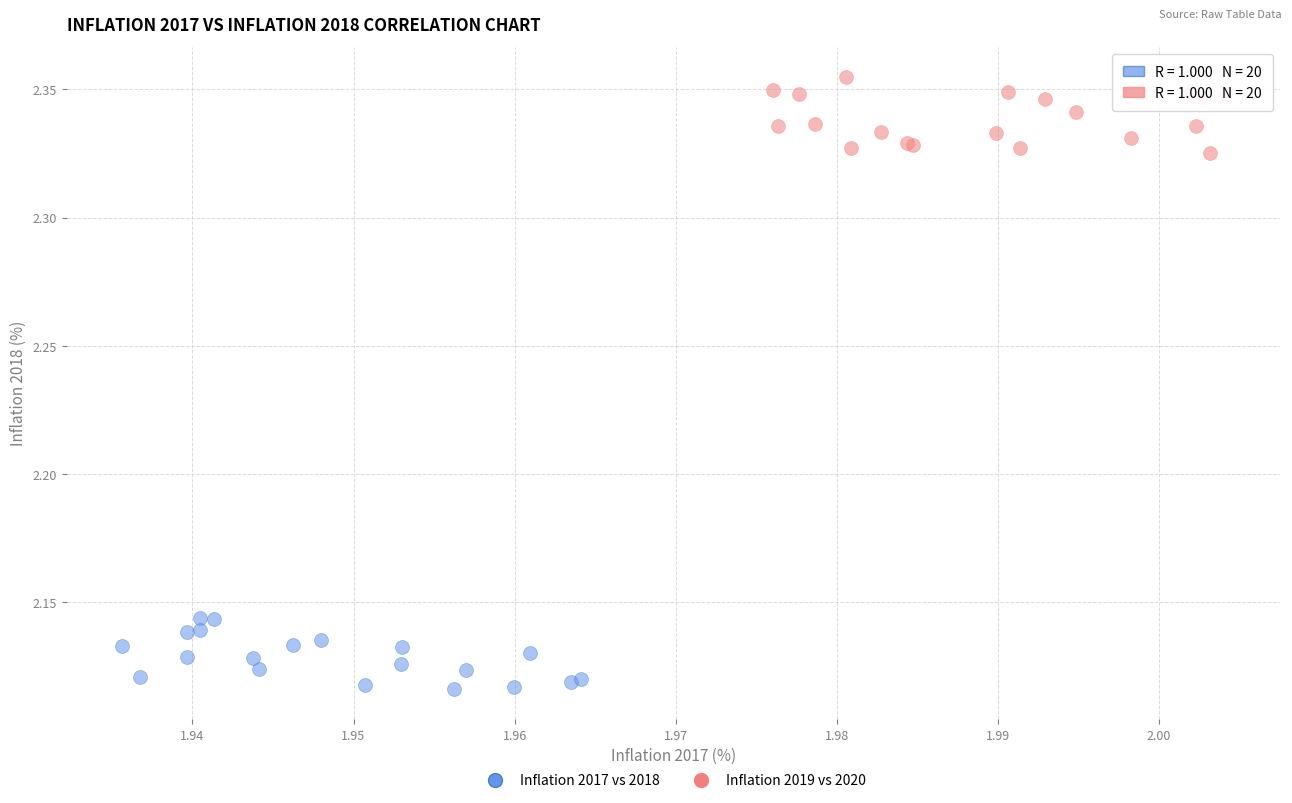

Which series reaches the maximum Y coordinate?

Inflation 2019 vs 2020